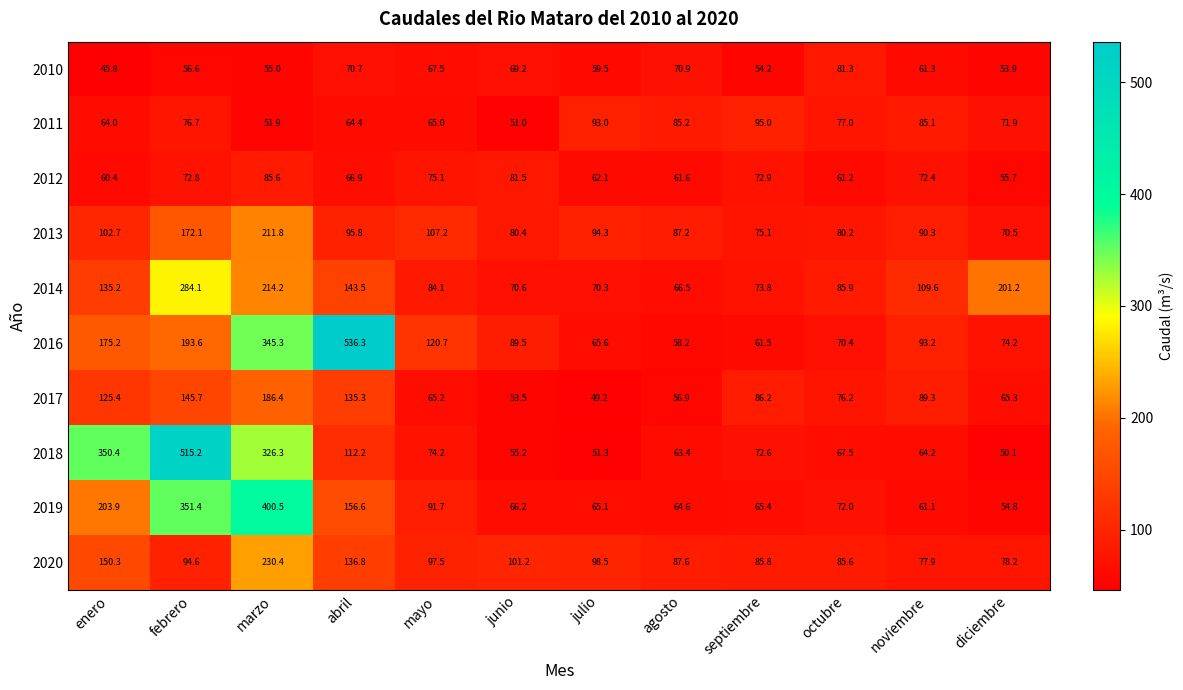

Which series has the largest total across all categories?

2016